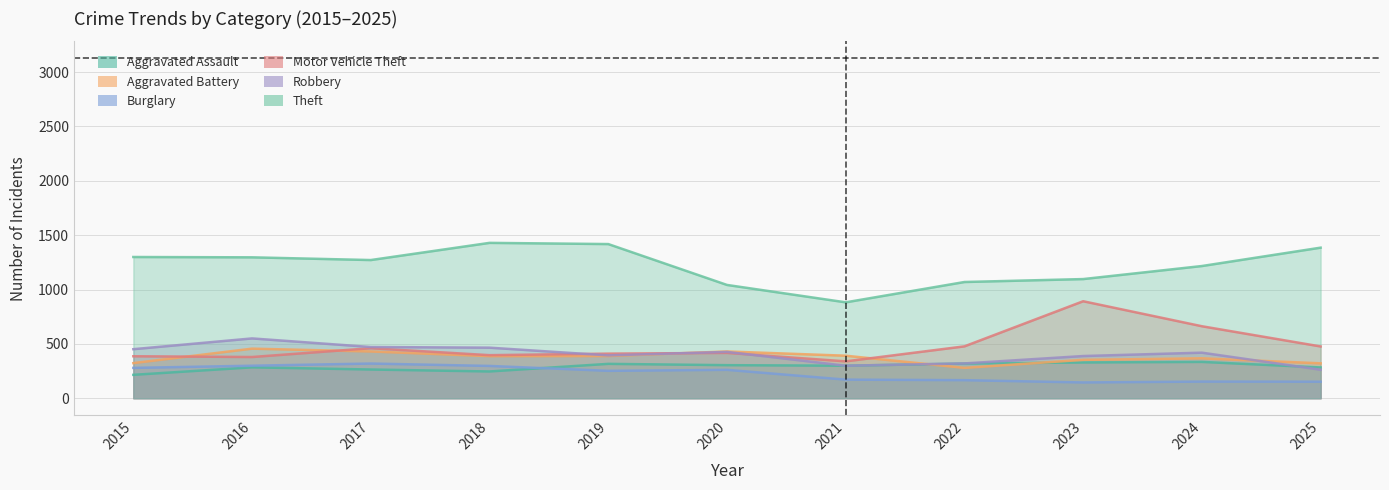

What is the approximate value of Aggravated Assault at 2022, to the nearest 50?

300